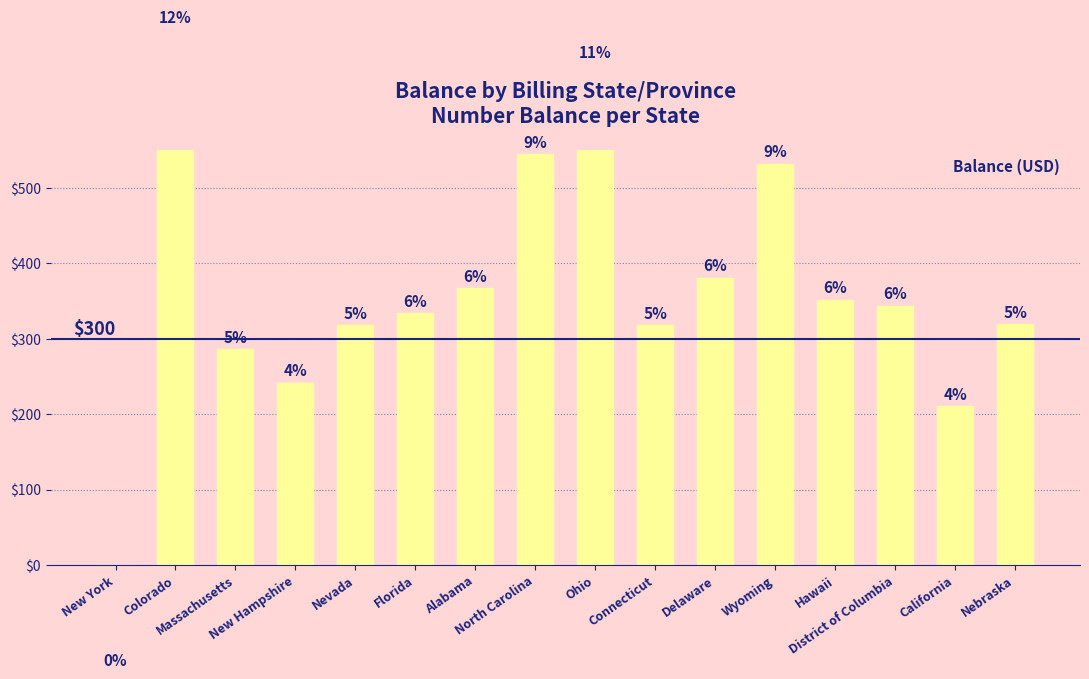

What is the average value?

360.9